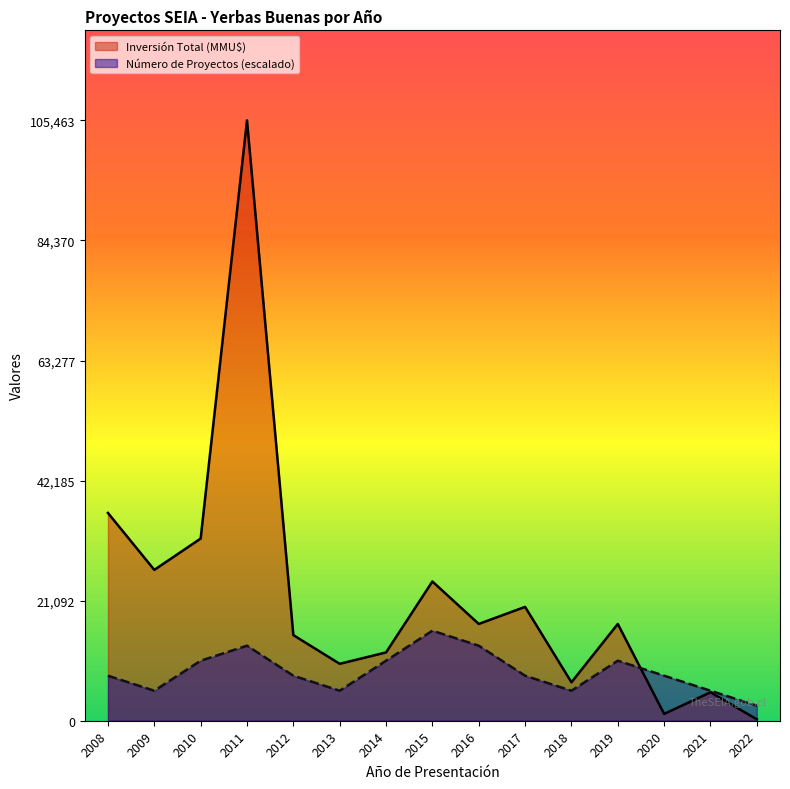

What are all the series names shown in the legend?

Inversión Total (MMU$), Número de Proyectos (escalado)